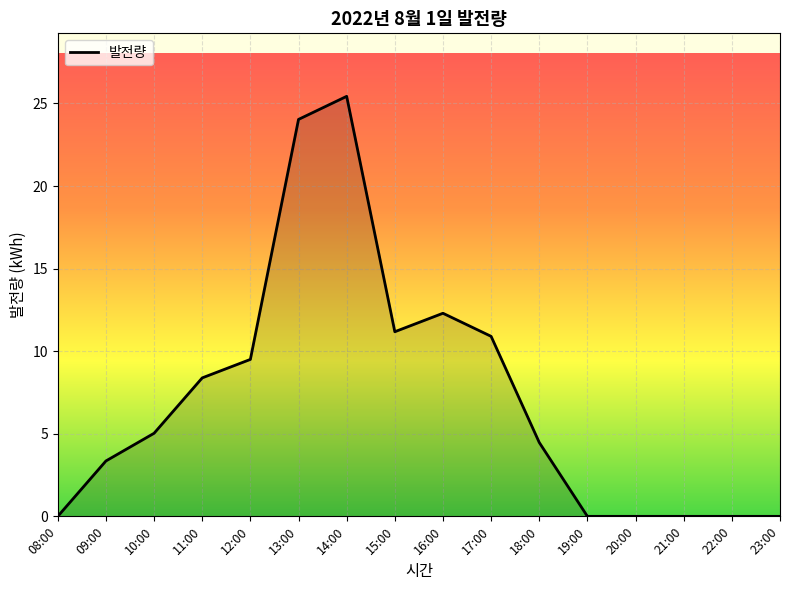

At which label is the value closest to 12?

16:00